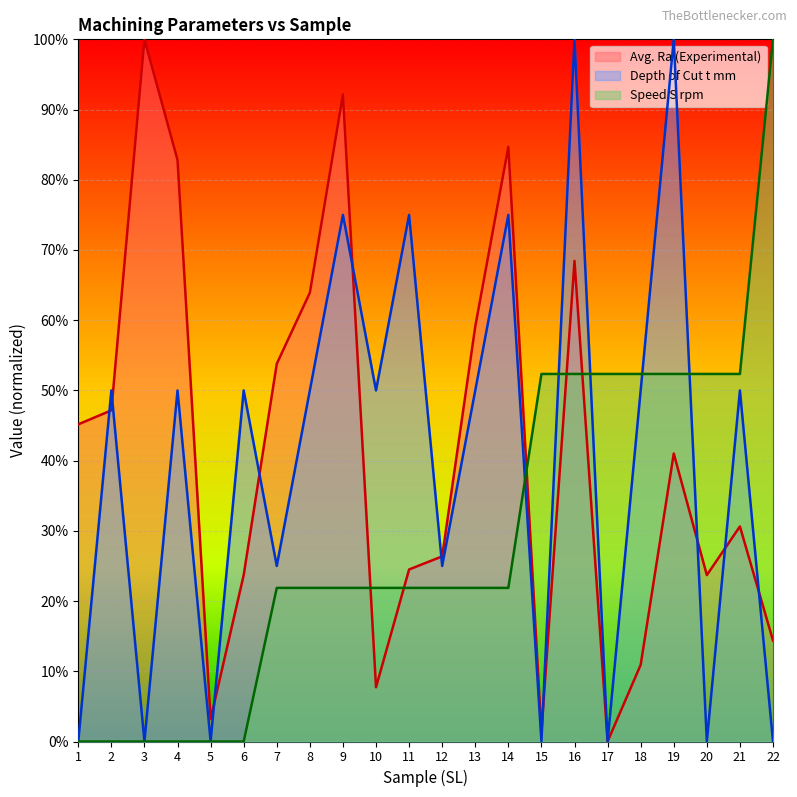

Reading left to right, list all the values displayed in this chart.

Avg. Ra (Experimental): 1=0.5	2=0.5	3=1.0	4=0.8	5=0.0	6=0.2	7=0.5	8=0.6	9=0.9	10=0.1	11=0.2	12=0.3	13=0.6	14=0.8	15=0.0	16=0.7	17=0.0	18=0.1	19=0.4	20=0.2	21=0.3	22=0.1
Depth of Cut t mm: 1=0.0	2=0.5	3=0.0	4=0.5	5=0.0	6=0.5	7=0.2	8=0.5	9=0.8	10=0.5	11=0.8	12=0.2	13=0.5	14=0.8	15=0.0	16=1.0	17=0.0	18=0.5	19=1.0	20=0.0	21=0.5	22=0.0
Speed S rpm: 1=0.0	2=0.0	3=0.0	4=0.0	5=0.0	6=0.0	7=0.2	8=0.2	9=0.2	10=0.2	11=0.2	12=0.2	13=0.2	14=0.2	15=0.5	16=0.5	17=0.5	18=0.5	19=0.5	20=0.5	21=0.5	22=1.0